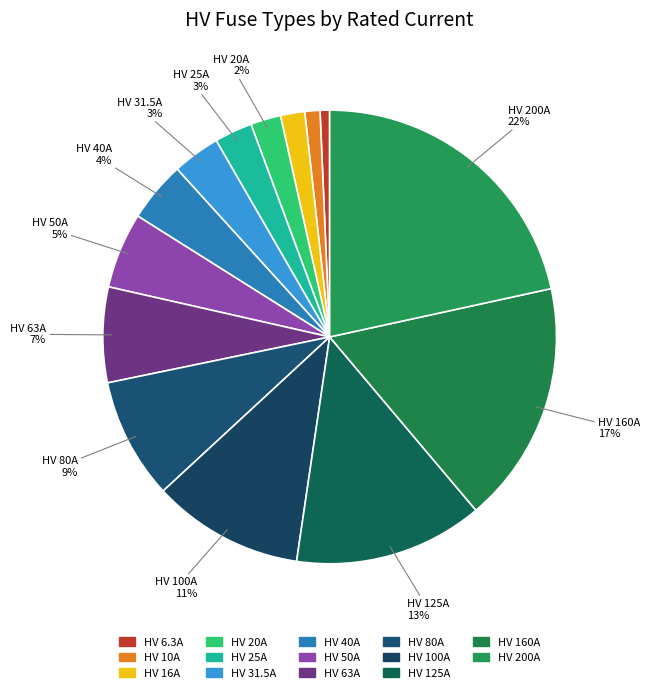

Does HV 63A represent more than half of the total?

No